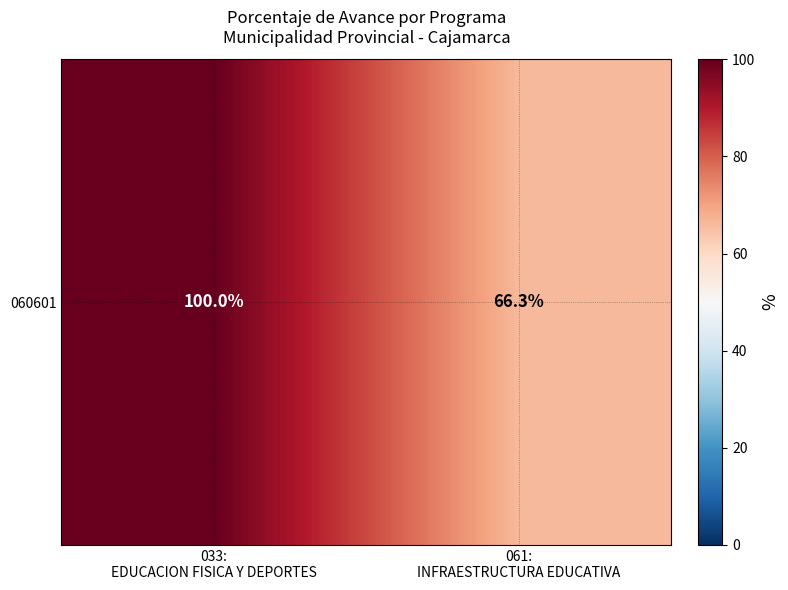

What is the minimum value shown in the chart?

66.3